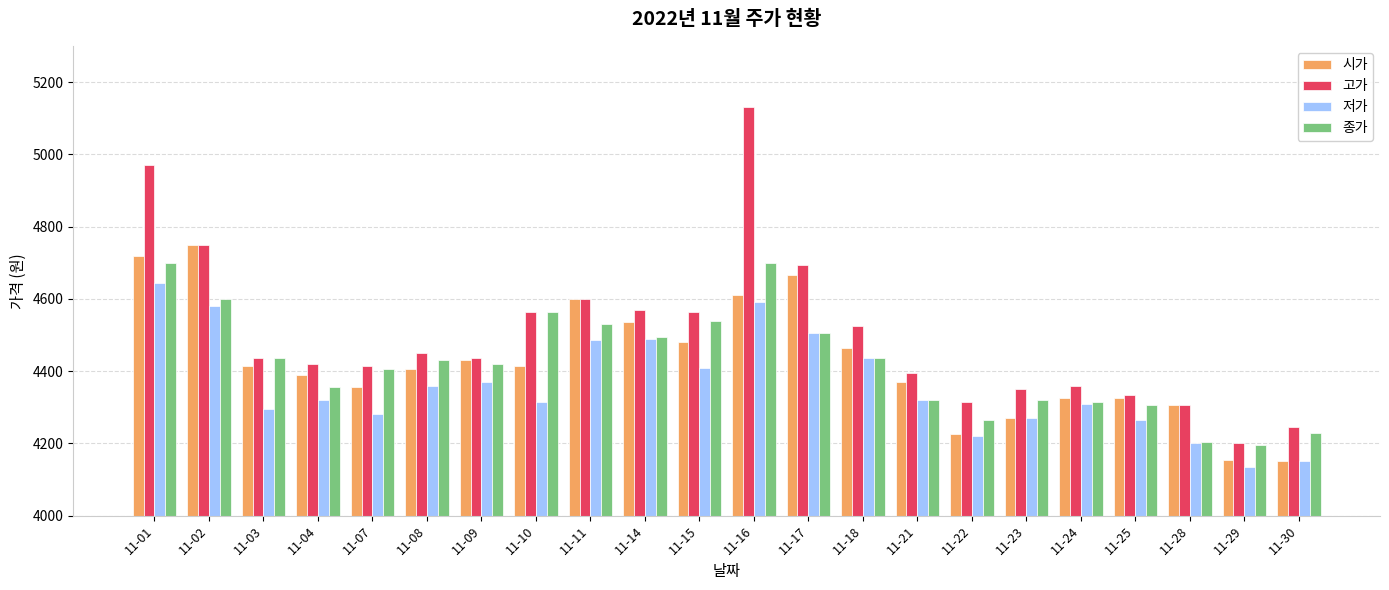

How many groups of bars are there?

22